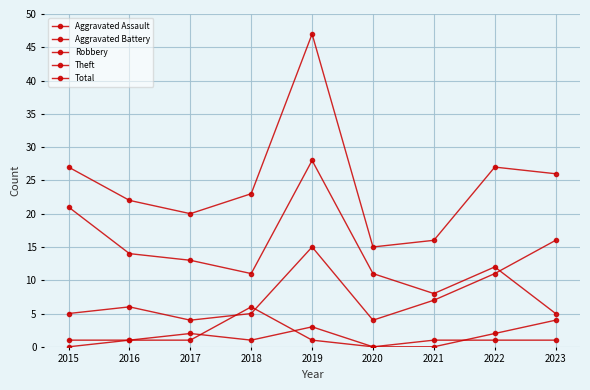

How many distinct data groups are displayed?

5